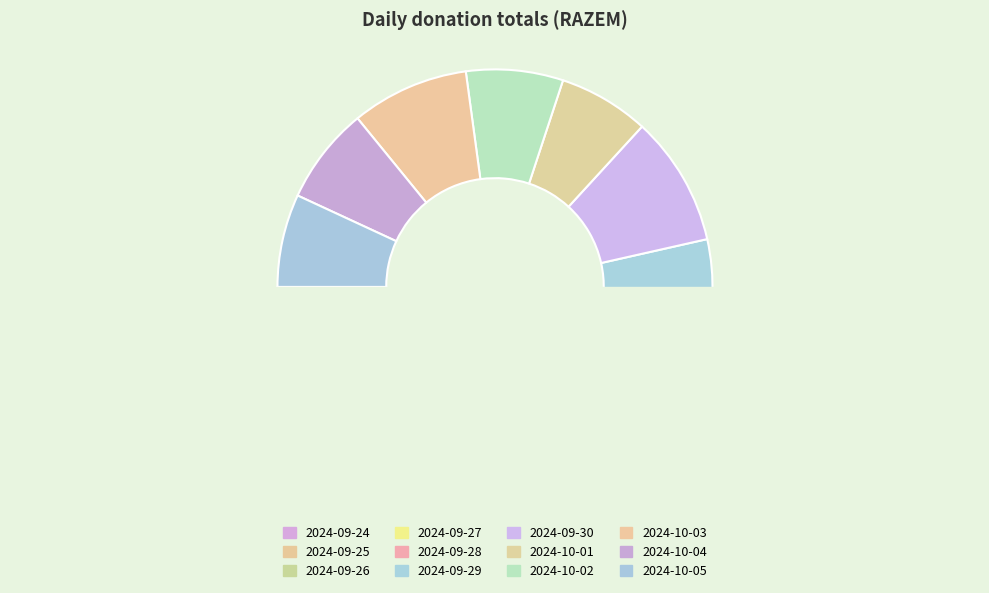

Does 2024-09-25 account for over 50% of the chart?

No